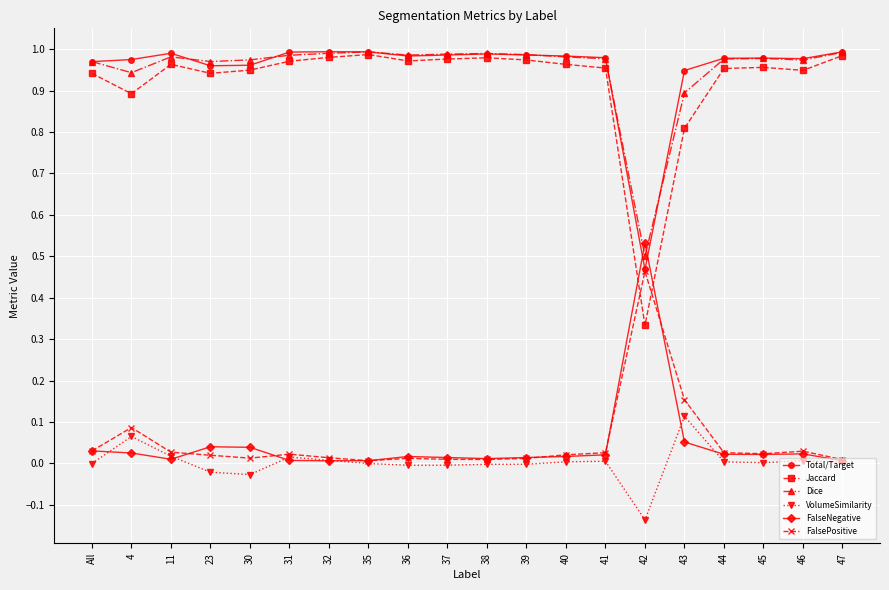

At which category does the chart reach its minimum across all series?

42